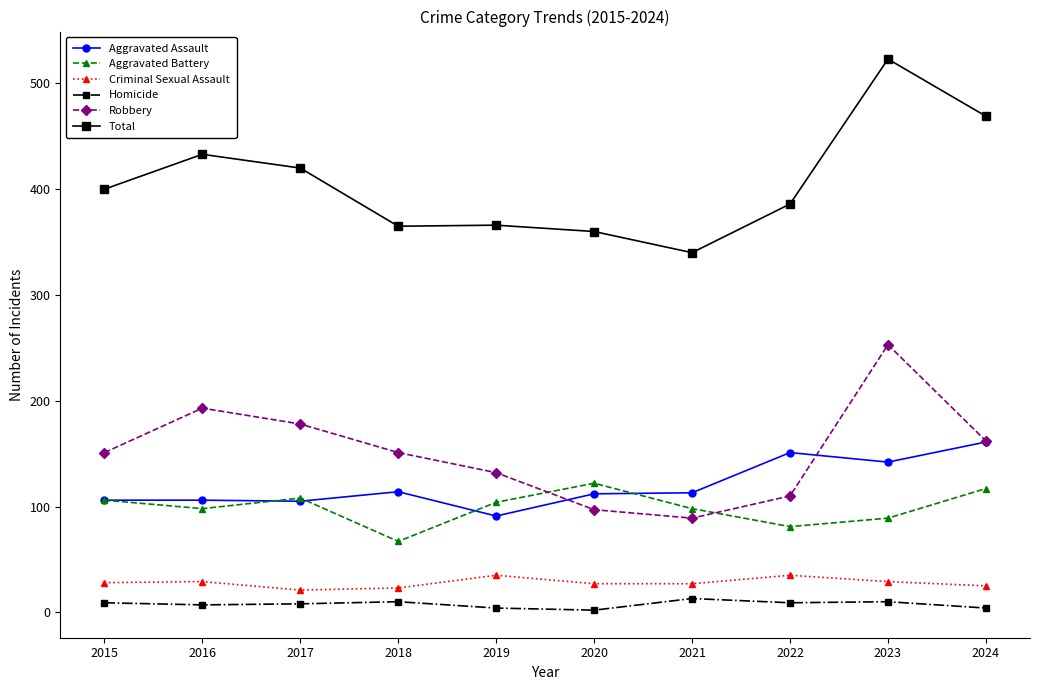

True or false: Aggravated Assault has a value of 61 at 2017.

False